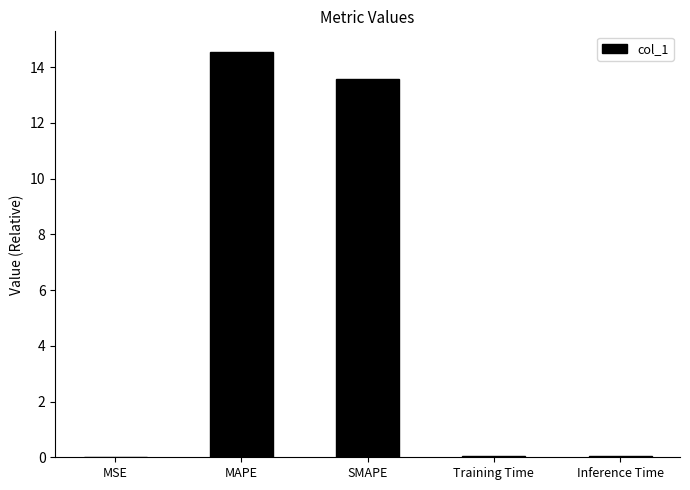

What is the sum of the values at SMAPE and MAPE?

28.1